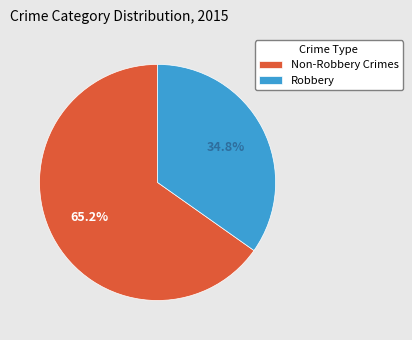

What percentage is NOT represented by Robbery?

65.2%